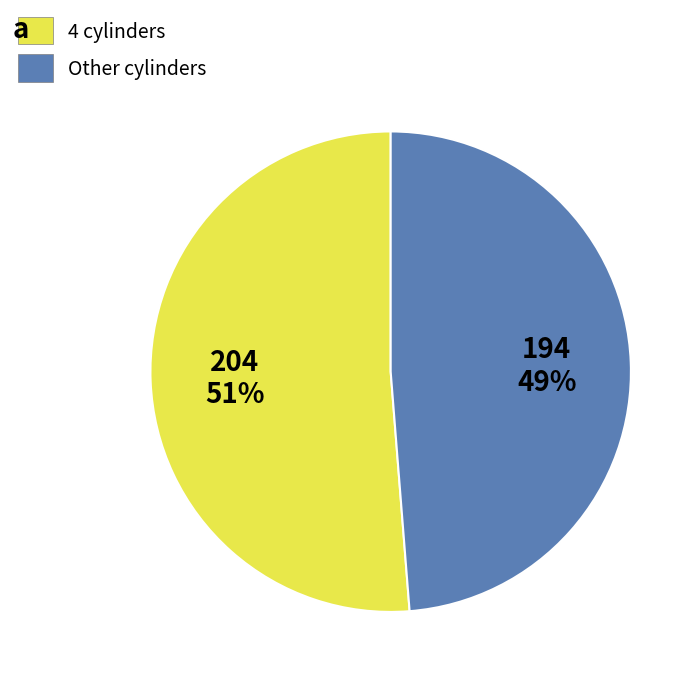

Count the number of slices in the pie.

2